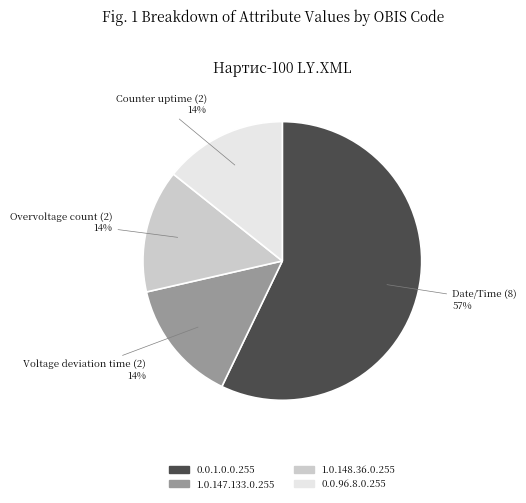

How many segments does this pie chart have?

4